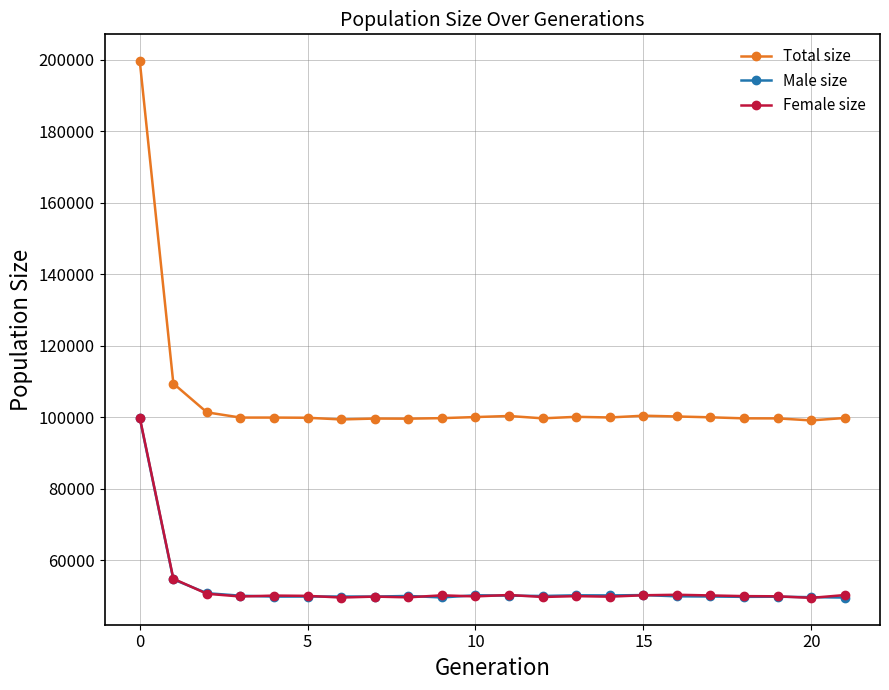

True or false: Male size and Total size cross at least once.

False